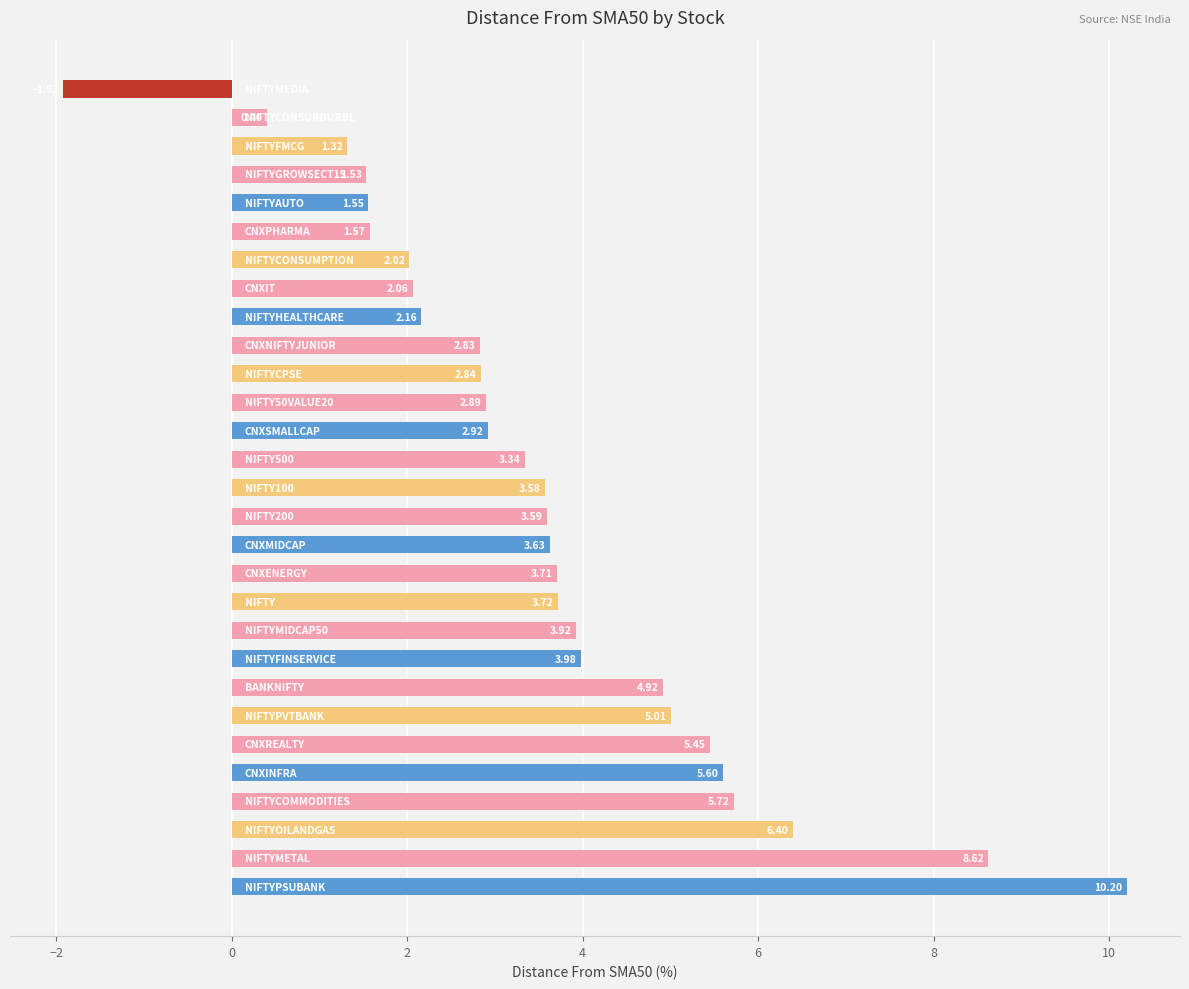

What is the sum of all values?

103.6